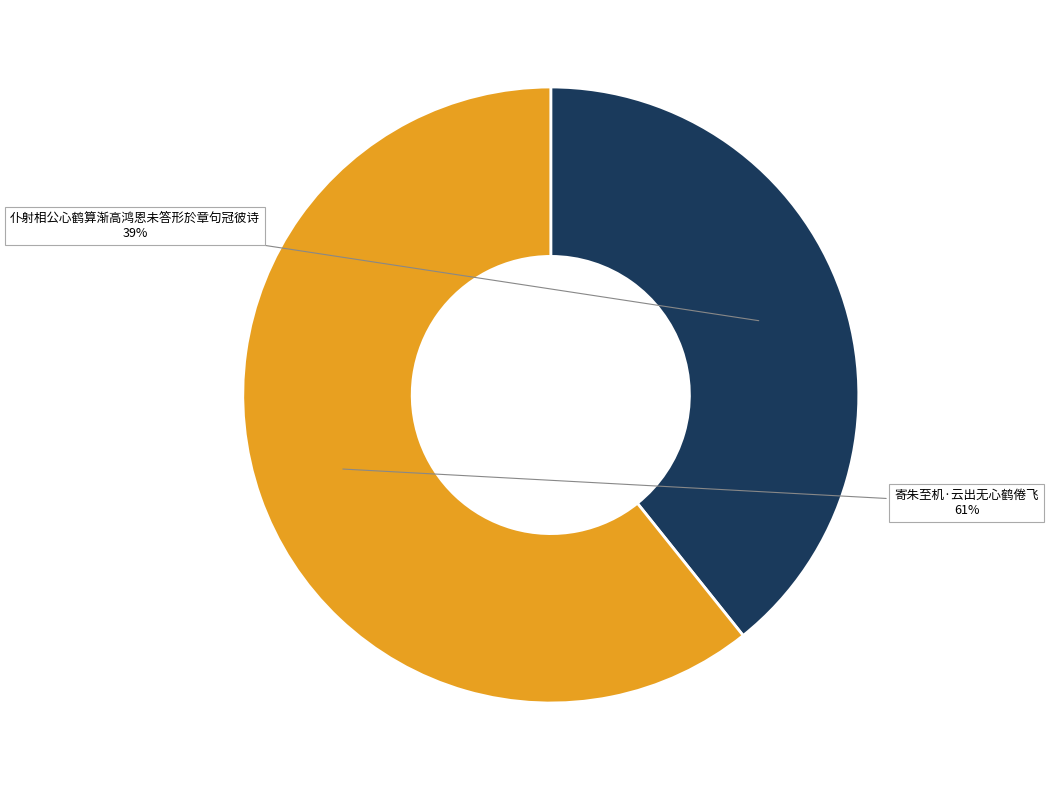

Rank the categories by value from lowest to highest.

仆射相公心鹤算渐高鸿恩未答形於章句冠彼诗, 寄朱至机·云出无心鹤倦飞